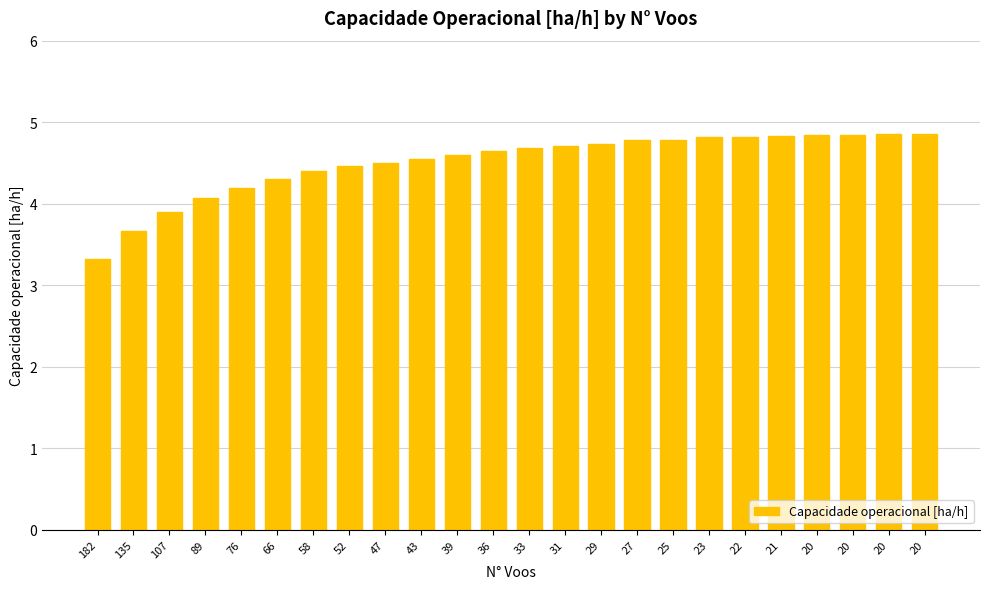

What is the greatest value displayed?

4.9